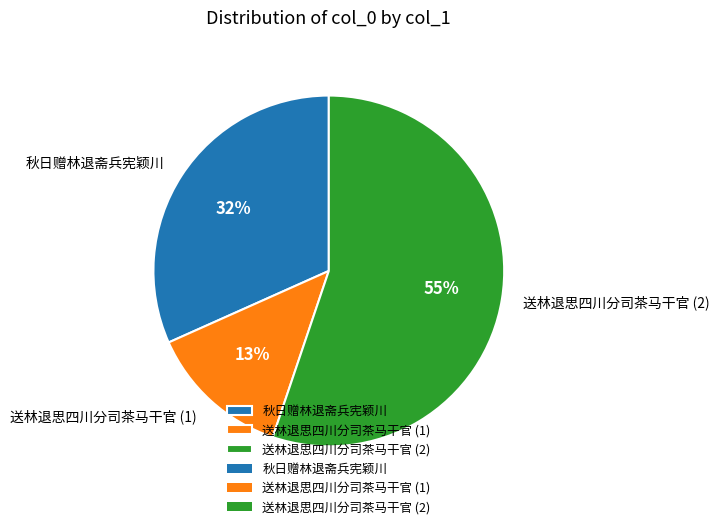

What percentage is the 送林退思四川分司茶马干官 (2) slice, to the nearest percent?

55%